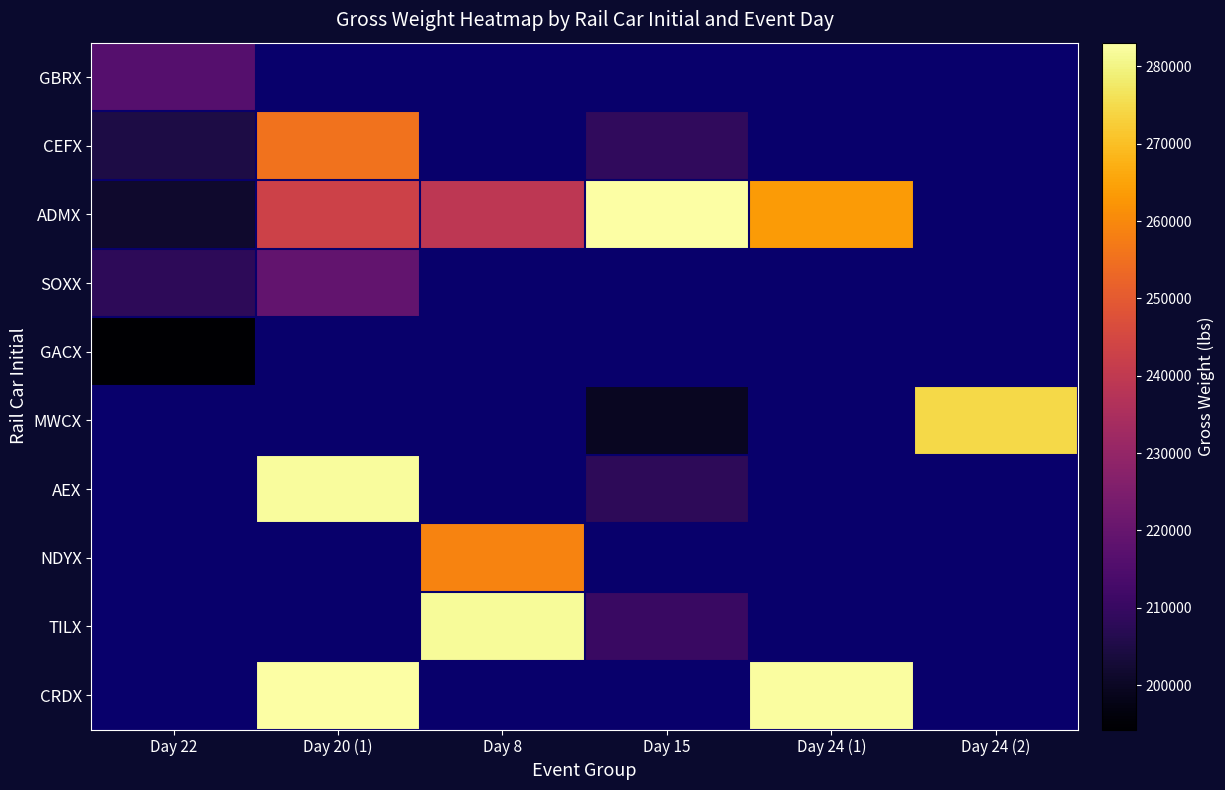

The value of ADMX at Day 20 (1) is 243000.0. True or false?

True